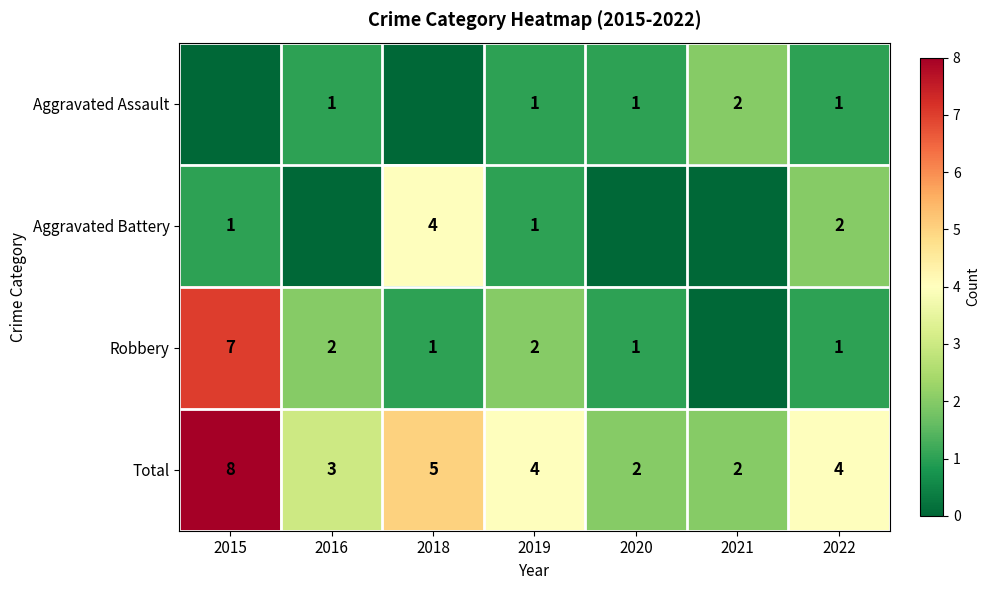

What is the sum of all Total values?

28